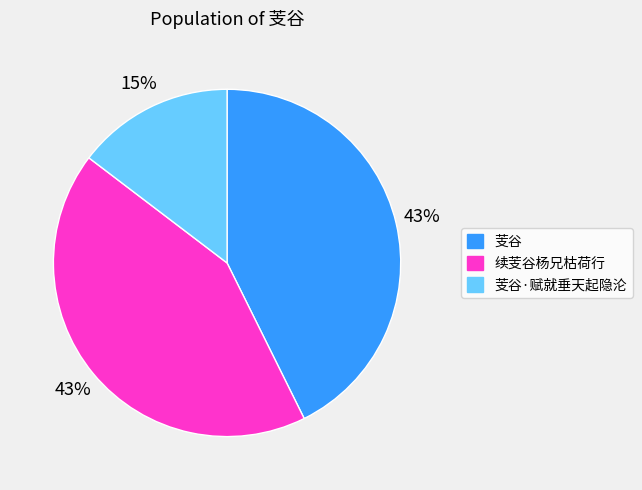

Is there a majority slice in this chart?

No